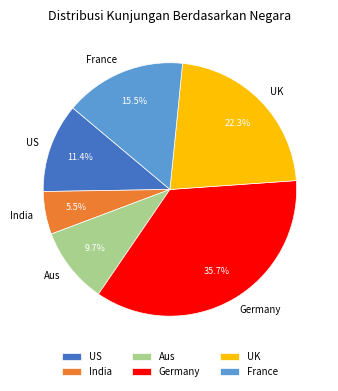

Is India the majority of the pie?

No